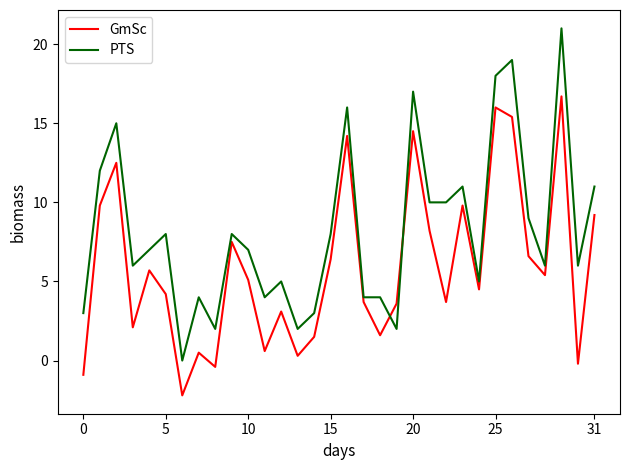

Which series ends up on top after the final intersection of GmSc and PTS?

PTS